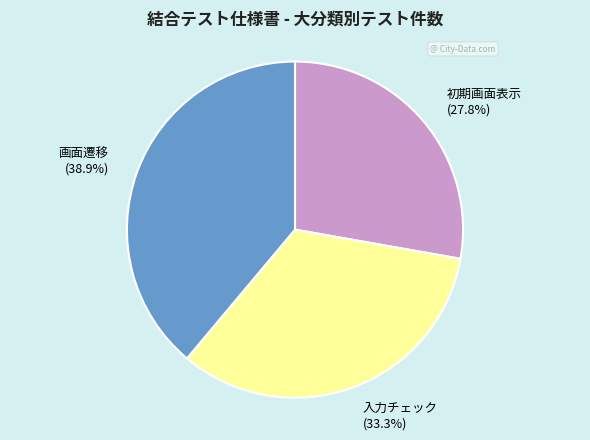

Is the sum of 画面遷移 and 初期画面表示 greater than half?

Yes